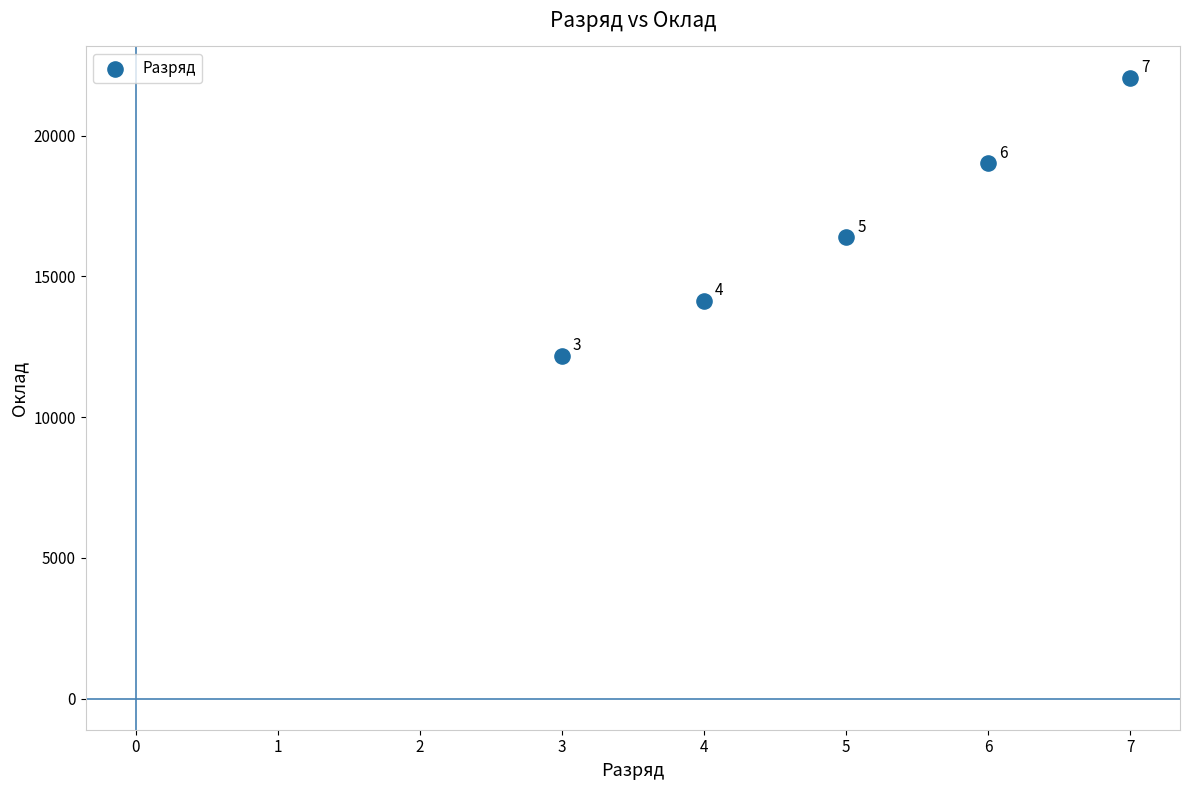

What Y value in the scatter plot is closest to 17120?

16390